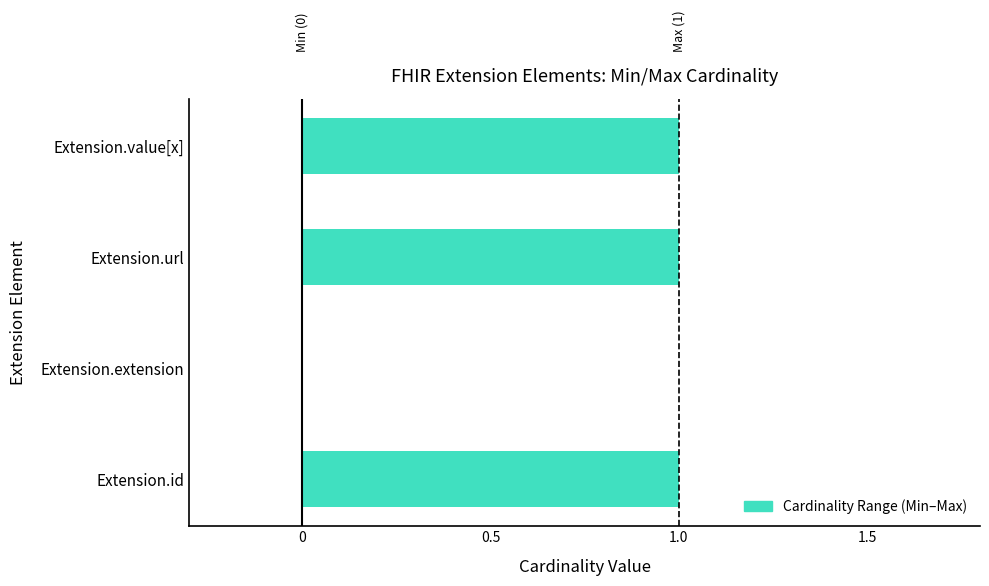

Are the bars horizontal?

Yes